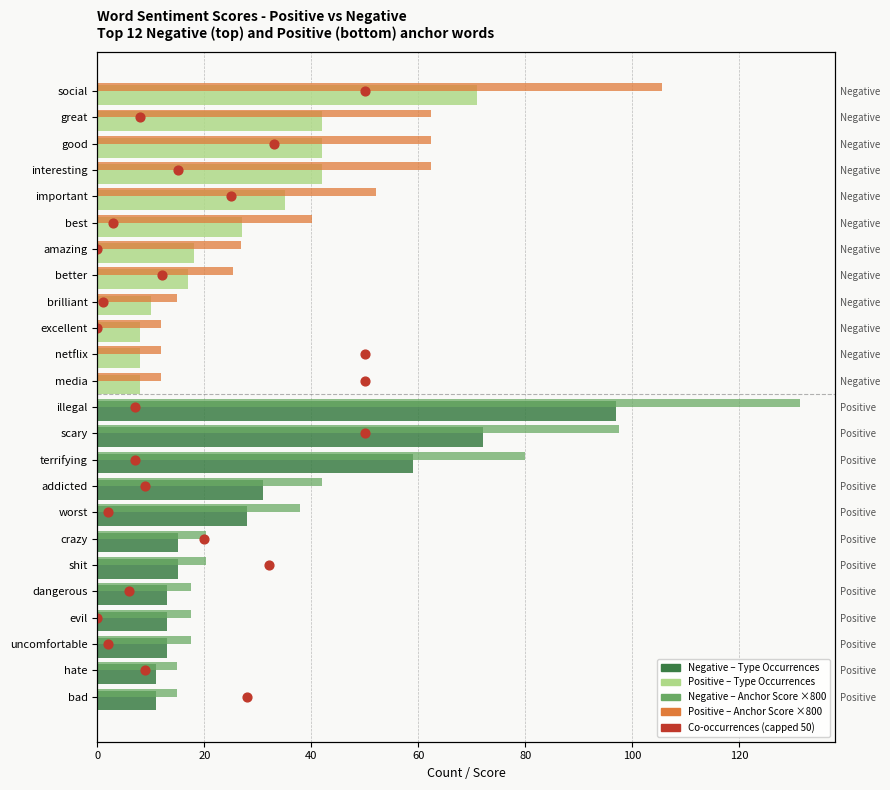

Which series has the largest Y range (max minus min)?

Anchor Score (×800)